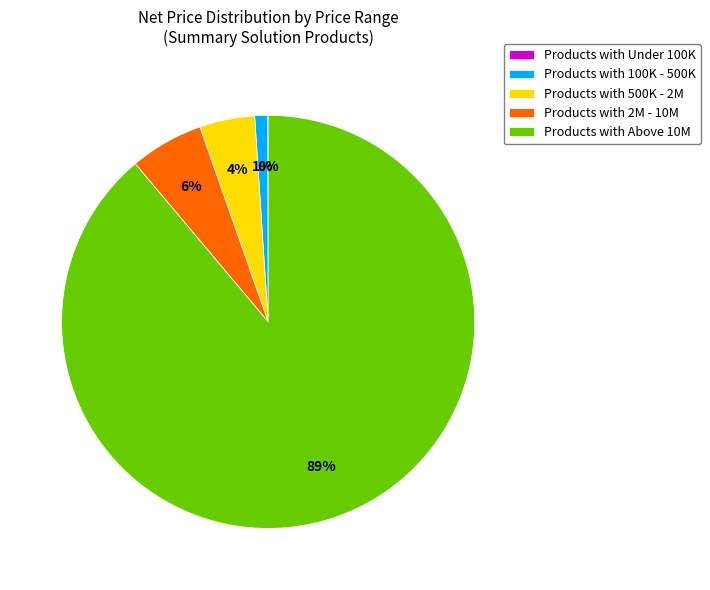

What is the largest slice in the pie chart?

Products with Above 10M